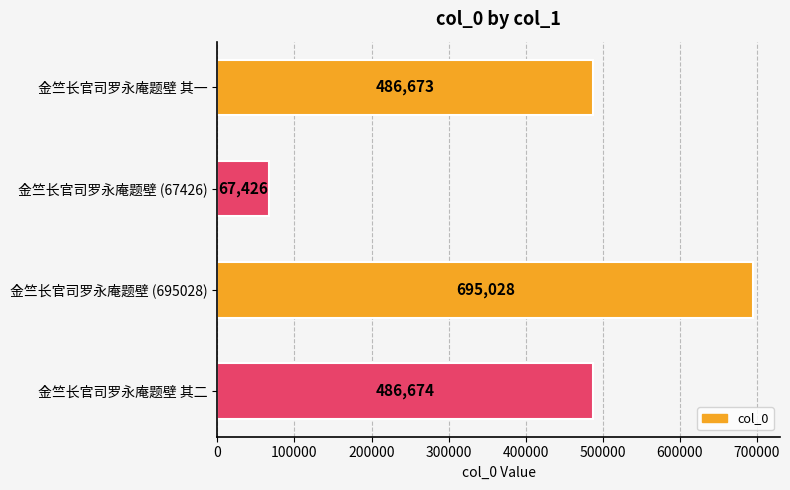

Reading top to bottom, extract all data points from this chart.

金竺长官司罗永庵题壁 其一=486673	金竺长官司罗永庵题壁 (67426)=67426	金竺长官司罗永庵题壁 (695028)=695028	金竺长官司罗永庵题壁 其二=486674